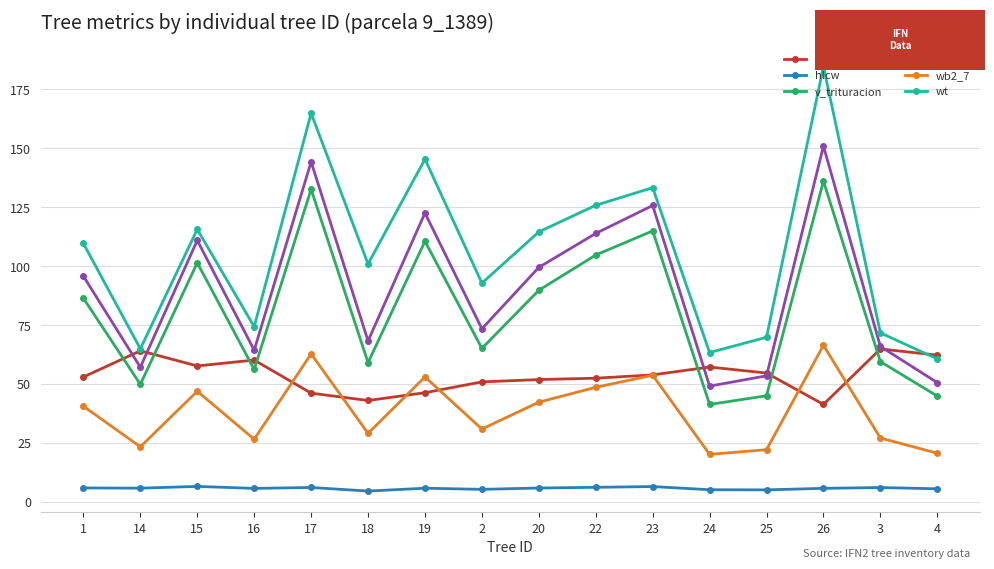

Where is wt nearest to the value 122?

22